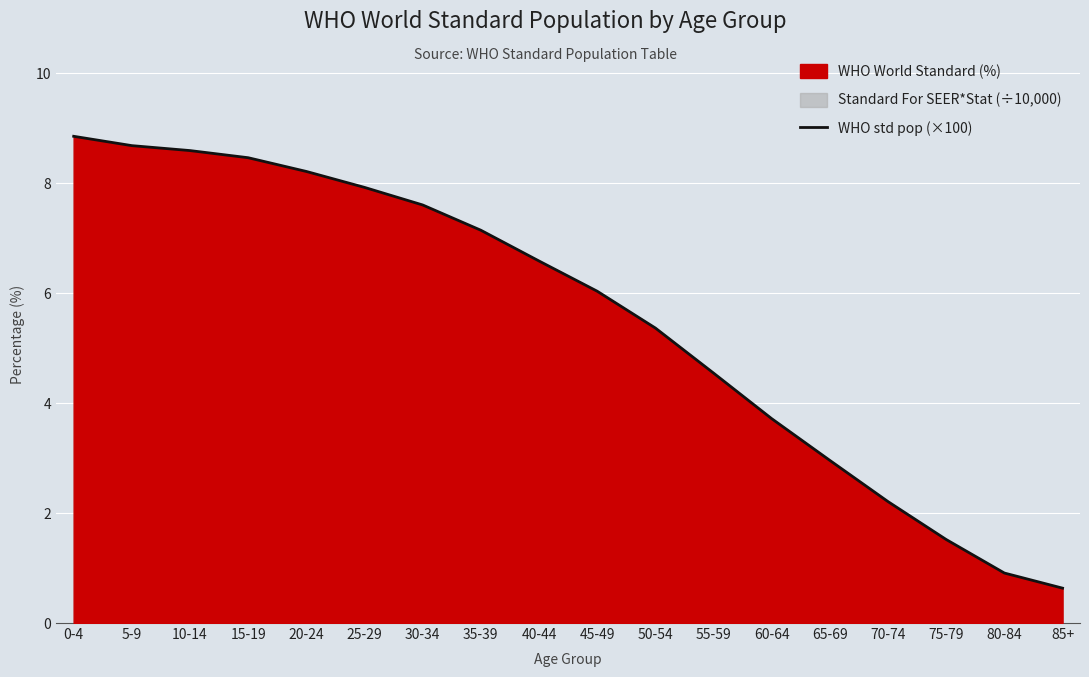

Is it true that the value at 85+ is 0.6?

True